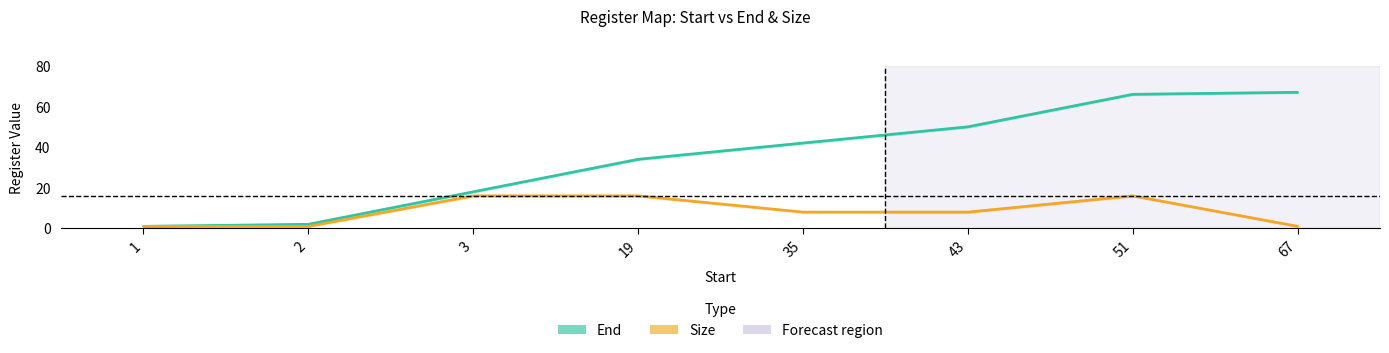

List the series in order of their peak value, lowest first.

Size, End